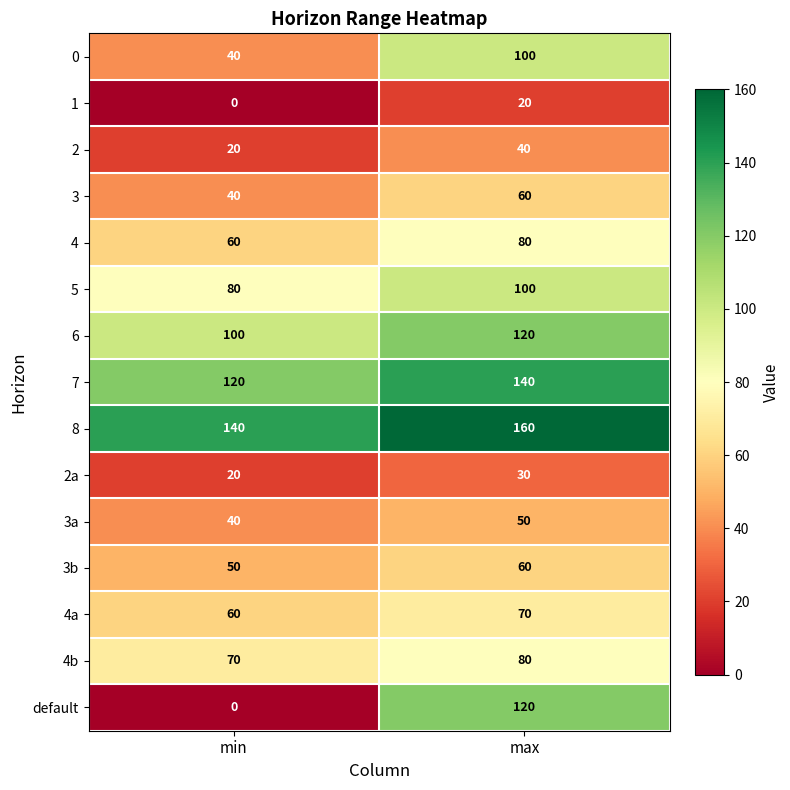

Which category has the highest value across all series?

max